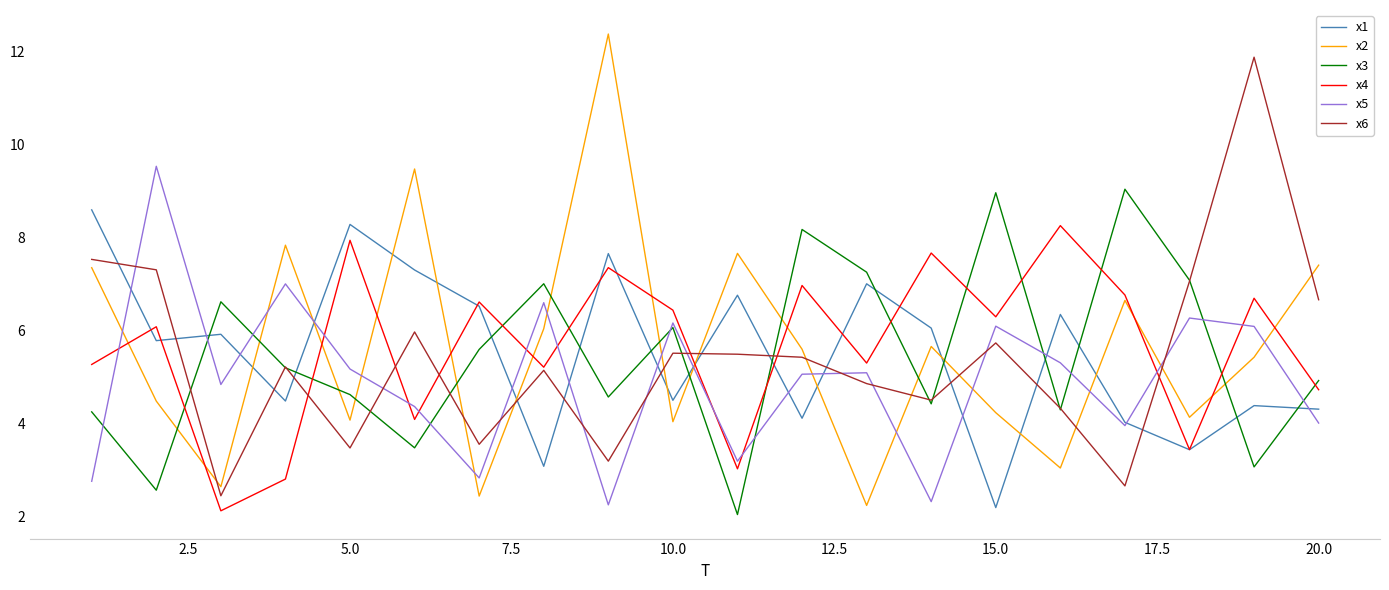

How many times do x1 and x5 cross each other?

14